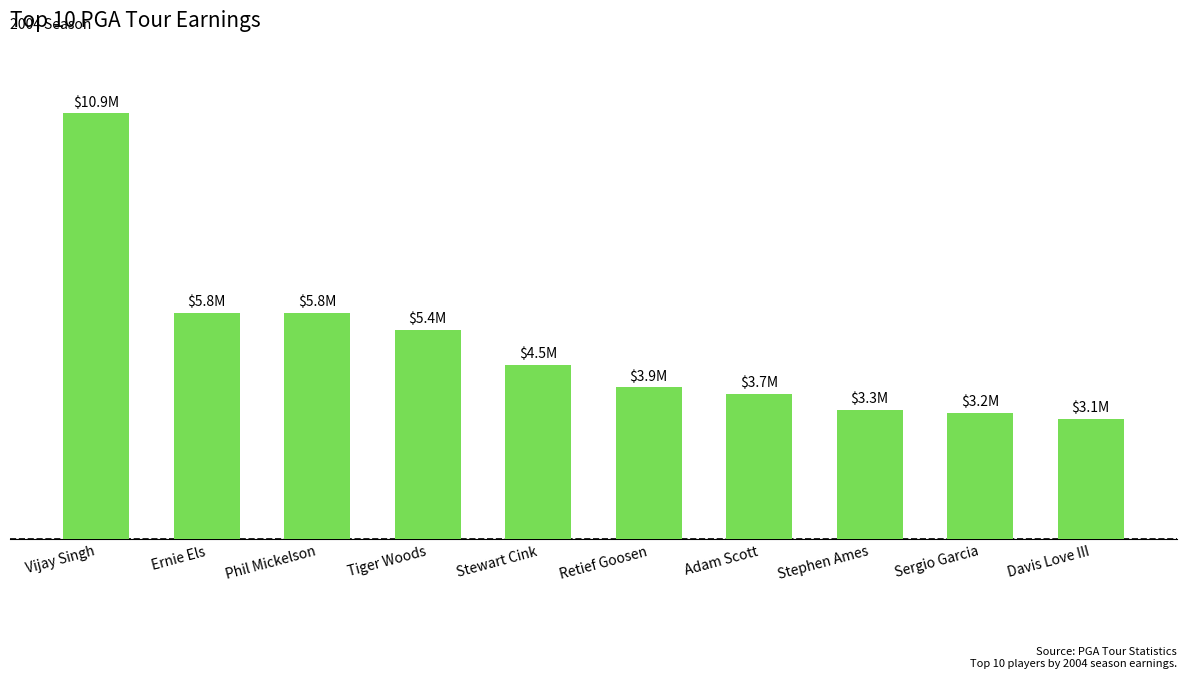

Reading left to right, list all the values displayed in this chart.

Vijay Singh=10905166.0	Ernie Els=5787225.0	Phil Mickelson=5784822.5	Tiger Woods=5365472.5	Stewart Cink=4450270.0	Retief Goosen=3885572.5	Adam Scott=3724984.5	Stephen Ames=3303205.5	Sergio Garcia=3239215.3	Davis Love III=3075092.3